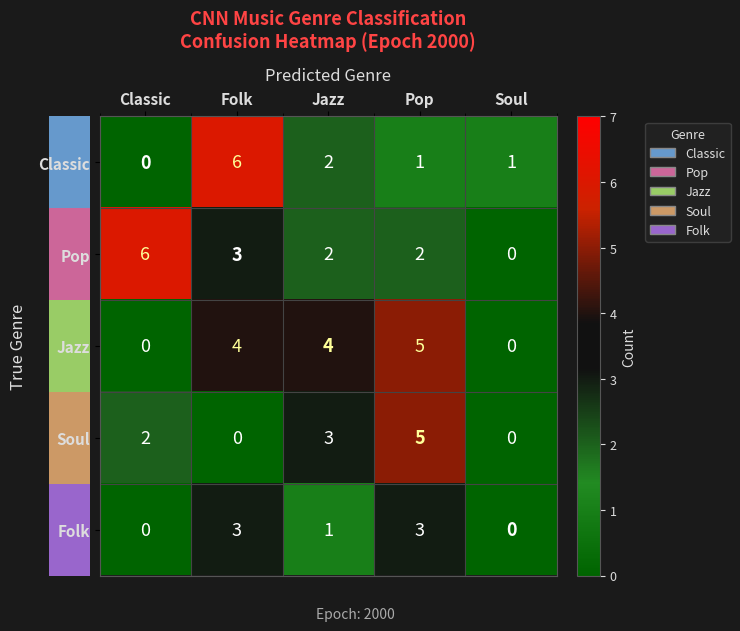

What value does the Soul series have at Pop?

5